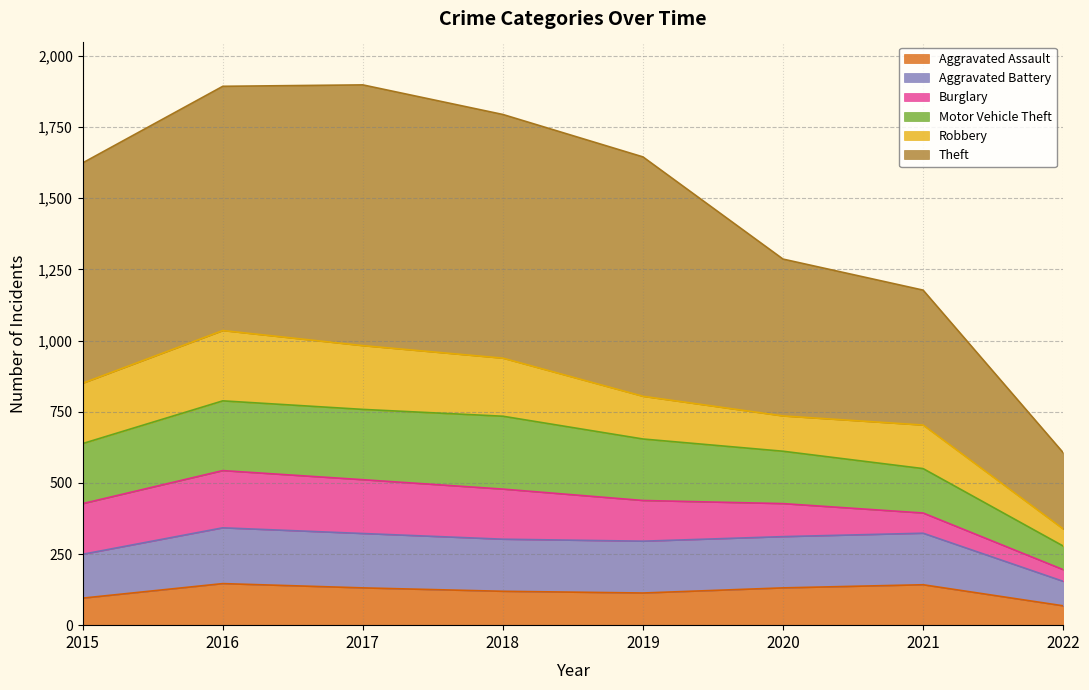

What is the lowest value of the Aggravated Assault series?

68